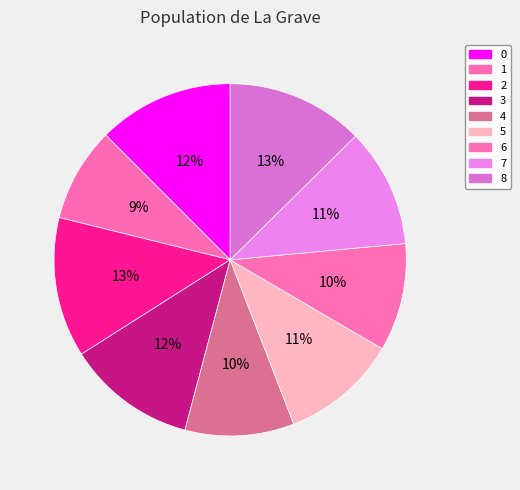

Is 0 the majority of the pie?

No